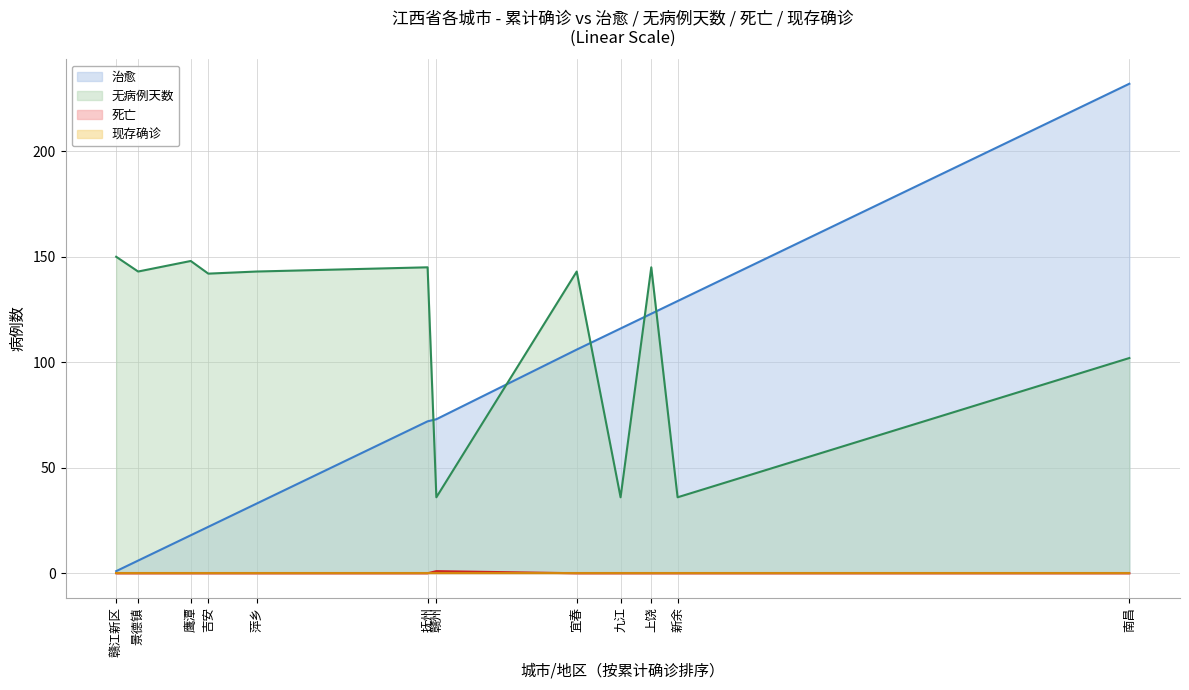

What position from the right is 抚州?

7